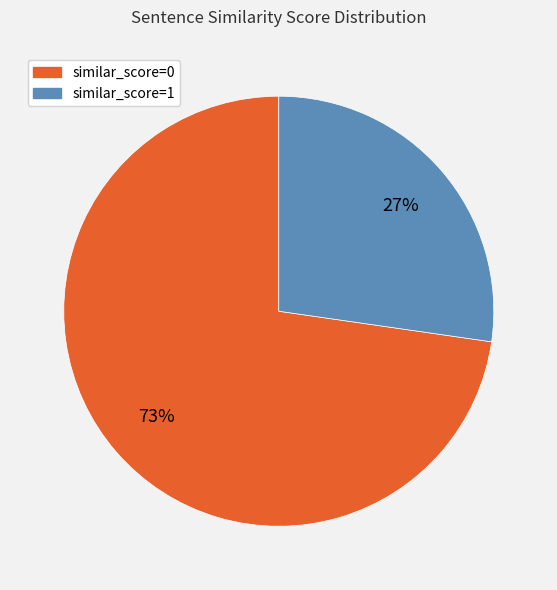

To the nearest percent, what percentage of the pie is similar_score=1?

27%